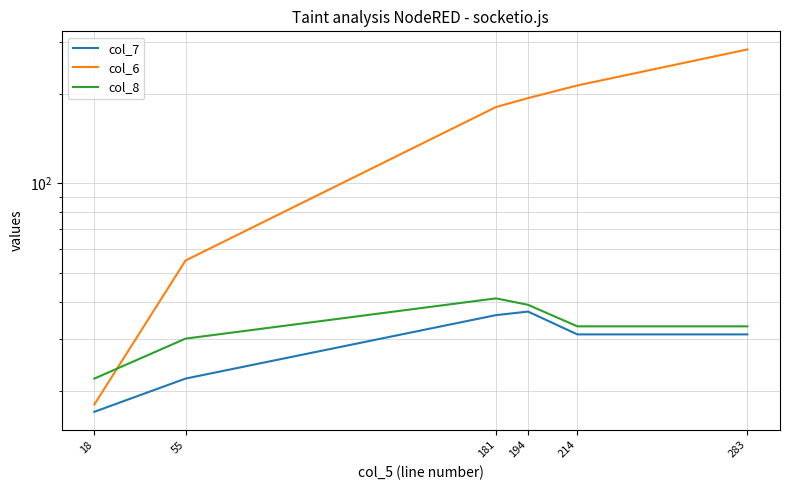

Reading left to right, list all the values displayed in this chart.

col_7: 17	22	36	37	31	31
col_6: 18	55	181	194	214	283
col_8: 22	30	41	39	33	33